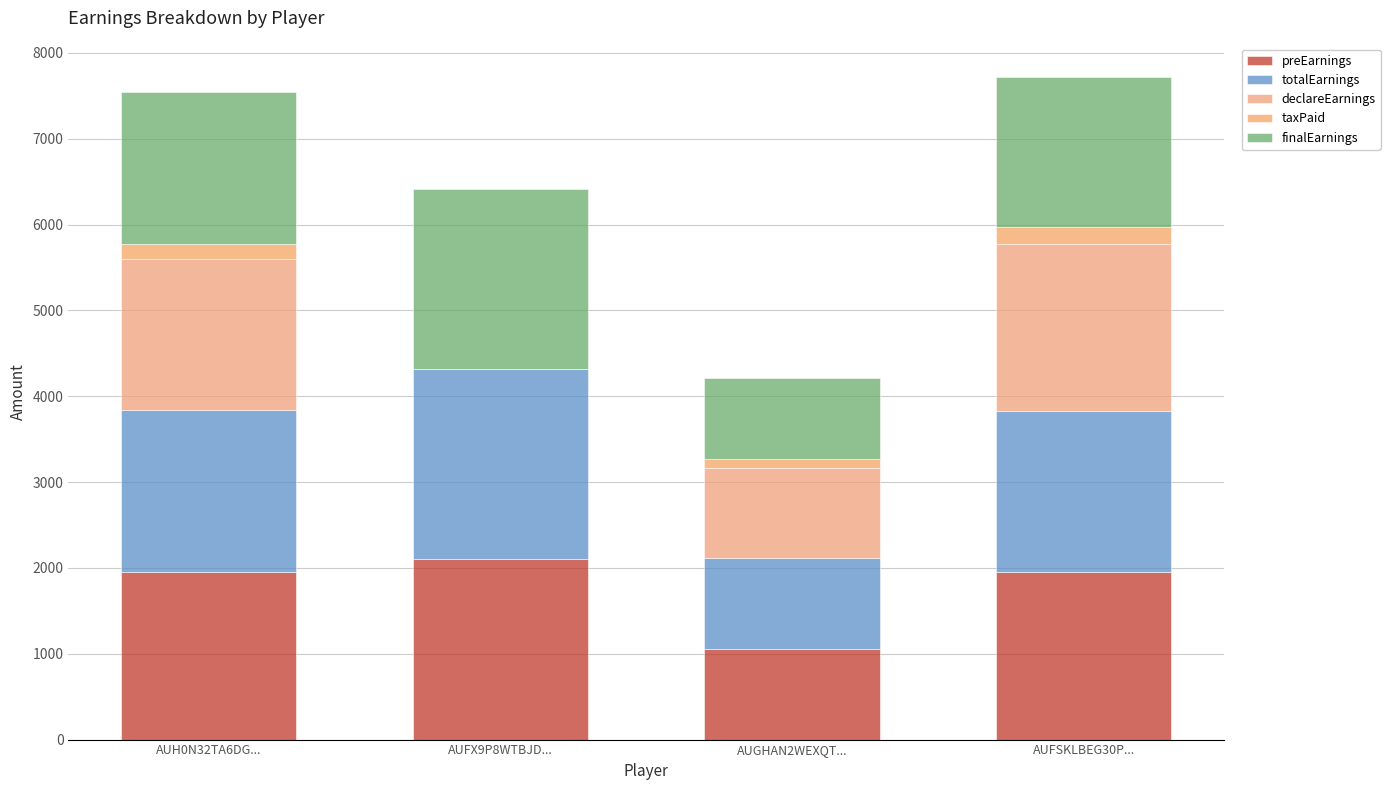

Count the number of categories in the chart.

4